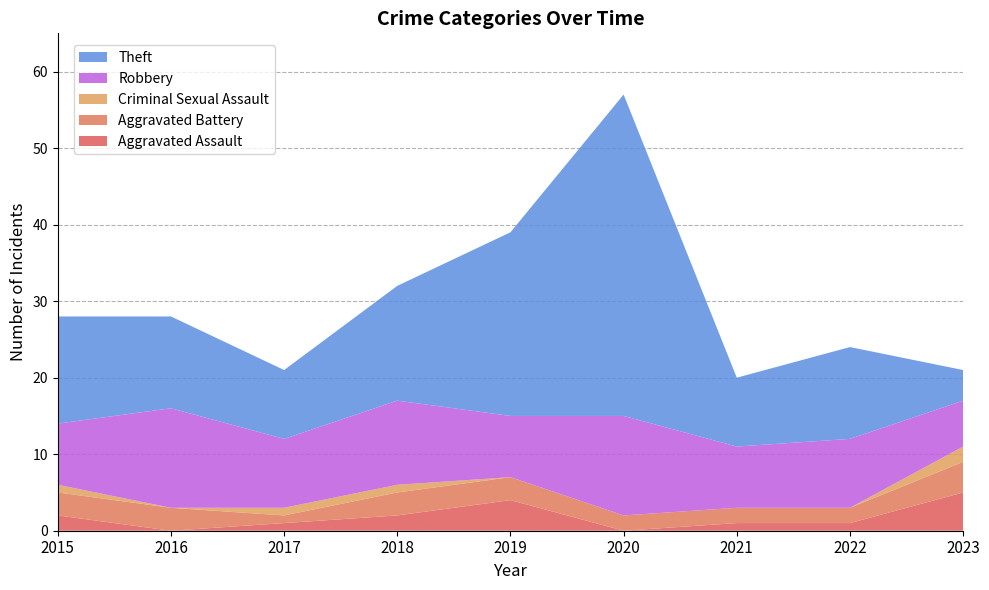

Reading left to right, transcribe all the data shown in this chart.

Aggravated Assault: 2015=2	2016=0	2017=1	2018=2	2019=4	2020=0	2021=1	2022=1	2023=5
Aggravated Battery: 2015=3	2016=3	2017=1	2018=3	2019=3	2020=2	2021=2	2022=2	2023=4
Criminal Sexual Assault: 2015=1	2016=0	2017=1	2018=1	2019=0	2020=0	2021=0	2022=0	2023=2
Robbery: 2015=8	2016=13	2017=9	2018=11	2019=8	2020=13	2021=8	2022=9	2023=6
Theft: 2015=14	2016=12	2017=9	2018=15	2019=24	2020=42	2021=9	2022=12	2023=4